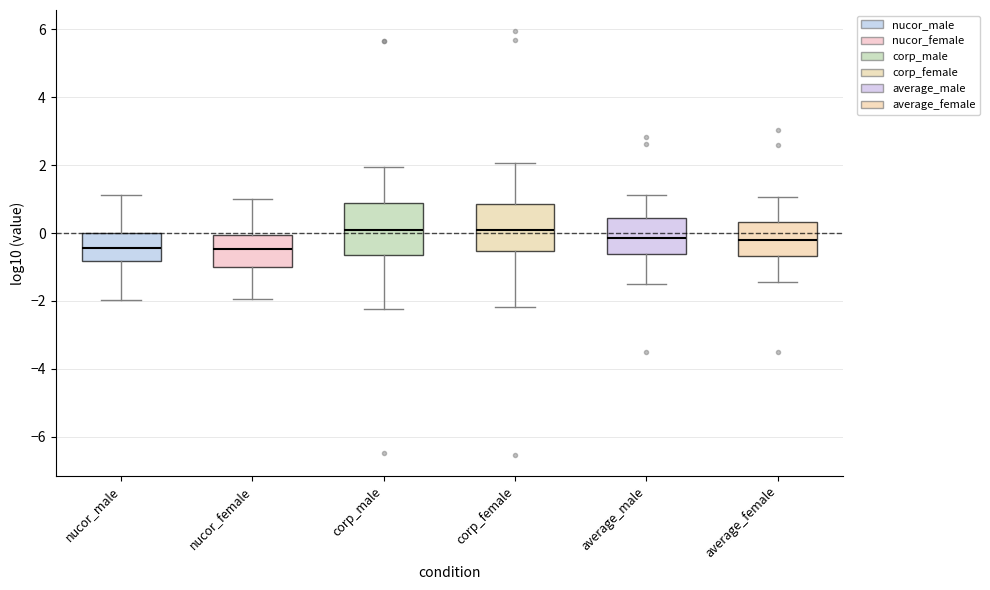

Reading left to right, read every box against the y-axis: the position of its median line, the range the box covers, and the ends of its whiskers. The values are not printed on the chart, so give them approximately, as read against the axis.

nucor_male: median -0.4, box -0.8 to 0.0, whiskers -2.0 to 1.2
nucor_female: median -0.4, box -1.0 to 0.0, whiskers -2.0 to 1.0
corp_male: median 0.0, box -0.6 to 0.8, whiskers -2.2 to 2.0
corp_female: median 0.0, box -0.6 to 0.8, whiskers -2.2 to 2.0
average_male: median -0.2, box -0.6 to 0.4, whiskers -1.4 to 1.2
average_female: median -0.2, box -0.6 to 0.4, whiskers -1.4 to 1.0